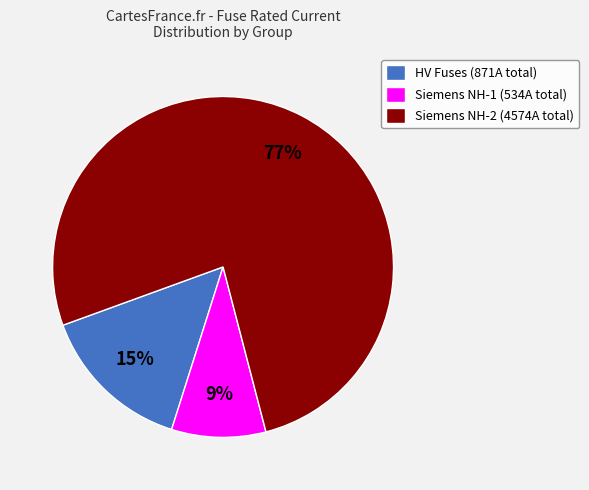

Does Siemens NH-2 (4574A total) account for over 50% of the chart?

Yes